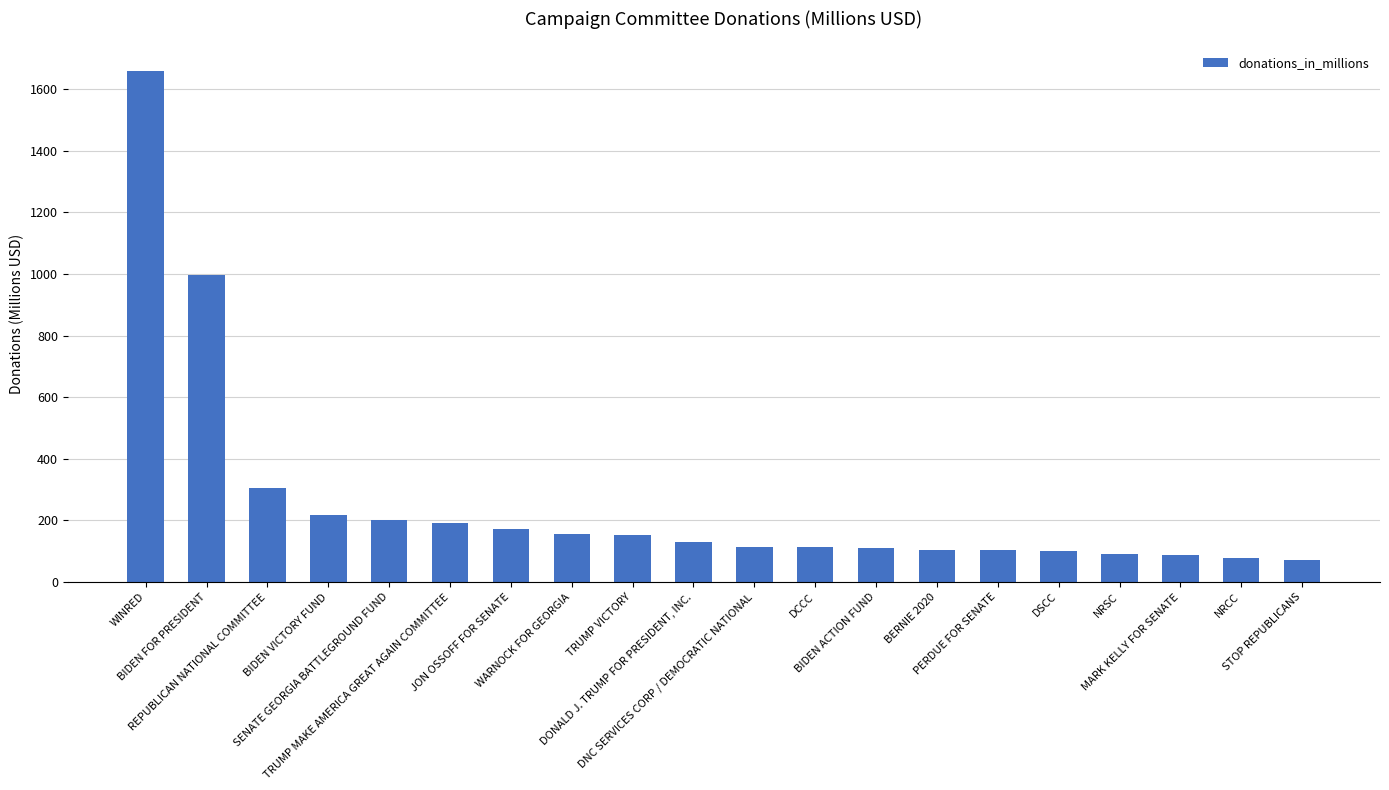

What is the value of the 11th bar from the left?

114.8